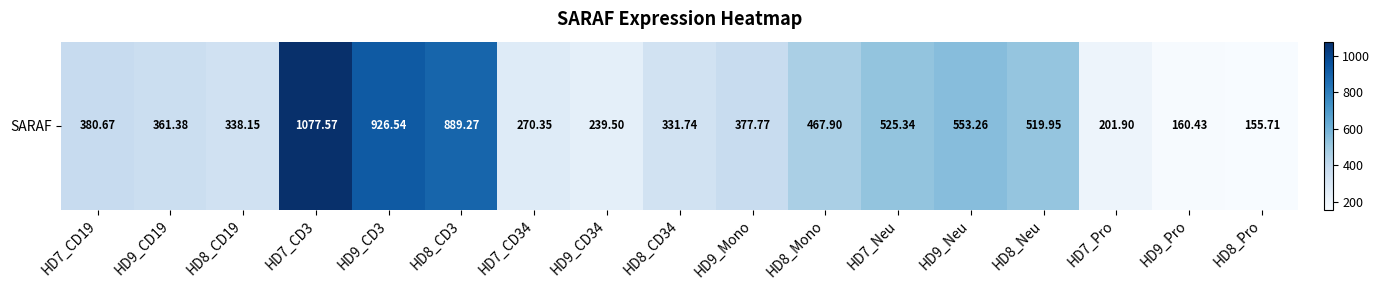

What is the ratio of the value at HD7_CD34 to the value at HD7_CD3?

0.3